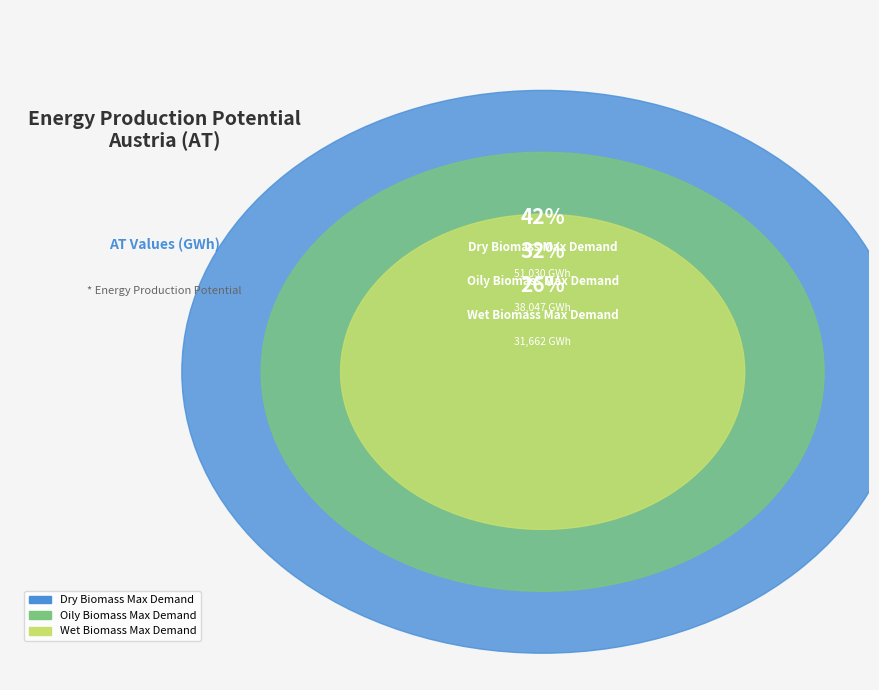

Is there a majority slice in this chart?

No